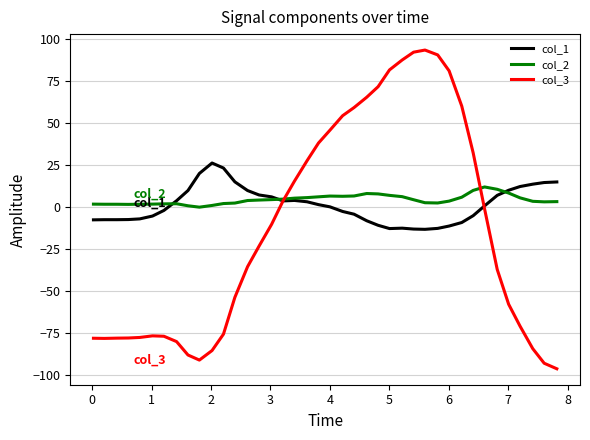

Which series has the largest range (max minus min)?

col_3